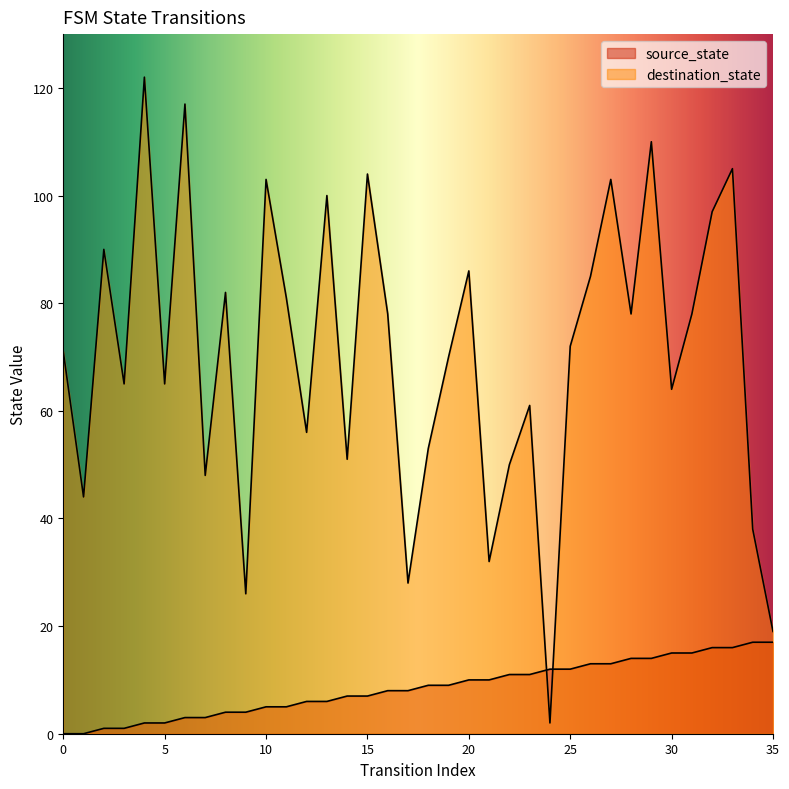

The value of destination_state at 9 is 26. True or false?

True